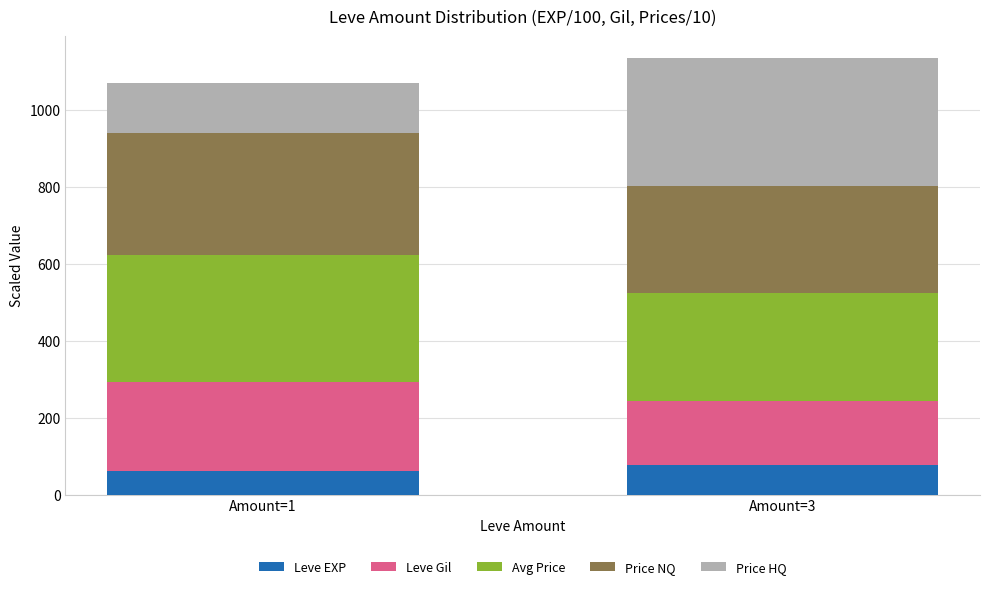

What is the sum of the Leve EXP values at Amount=3 and Amount=1?

139.2